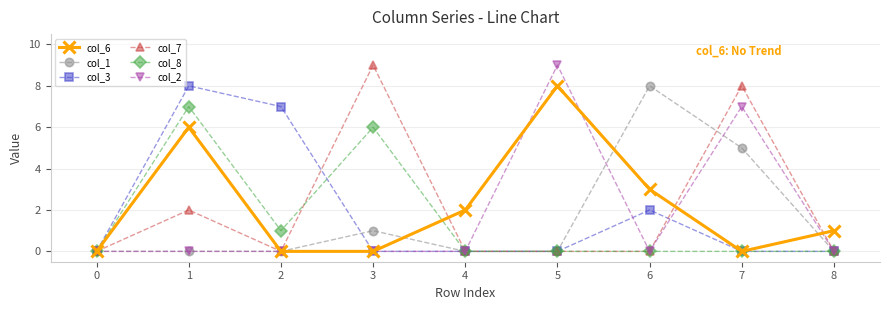

At which category does col_3 reach its first local peak?

1